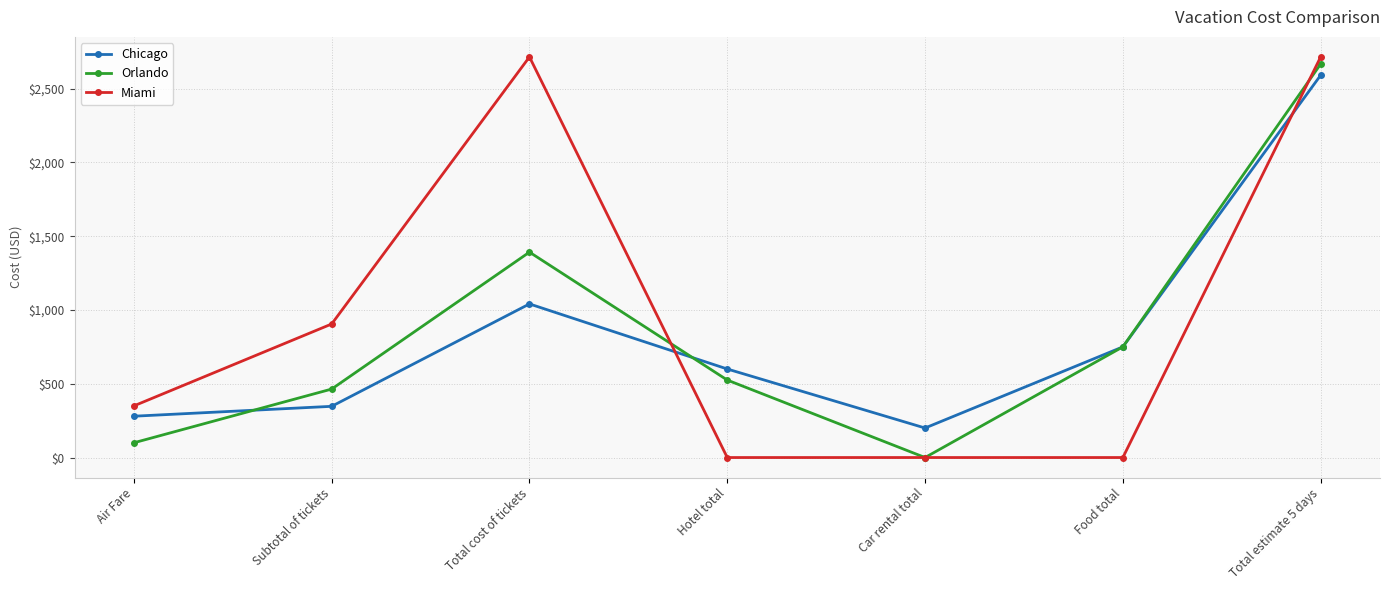

The Orlando series shows 464 at Subtotal of tickets. True or false?

True